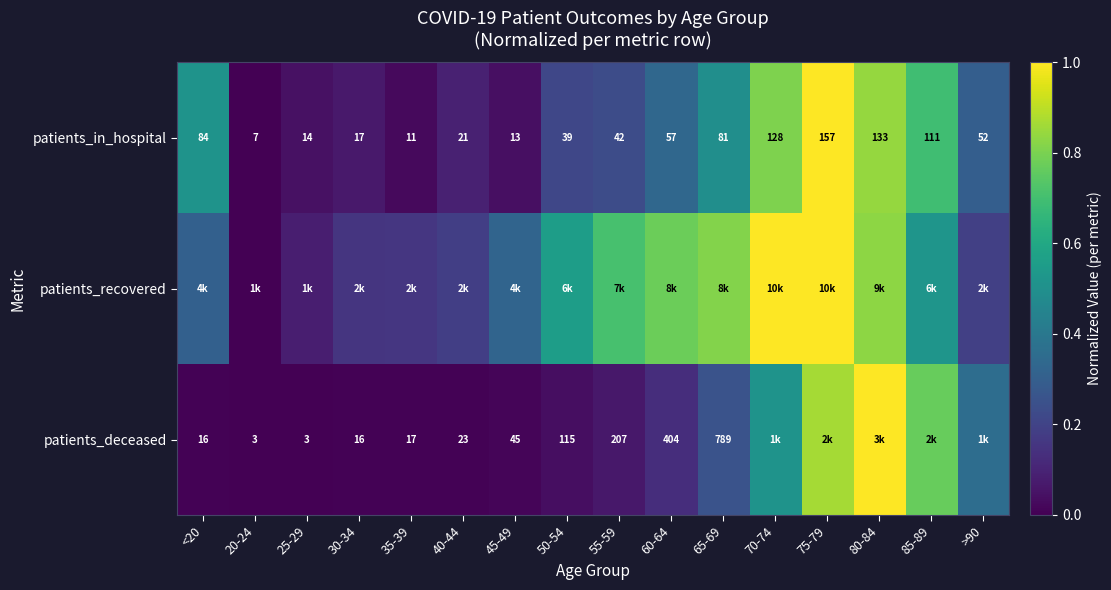

Count the number of data series in this chart.

3